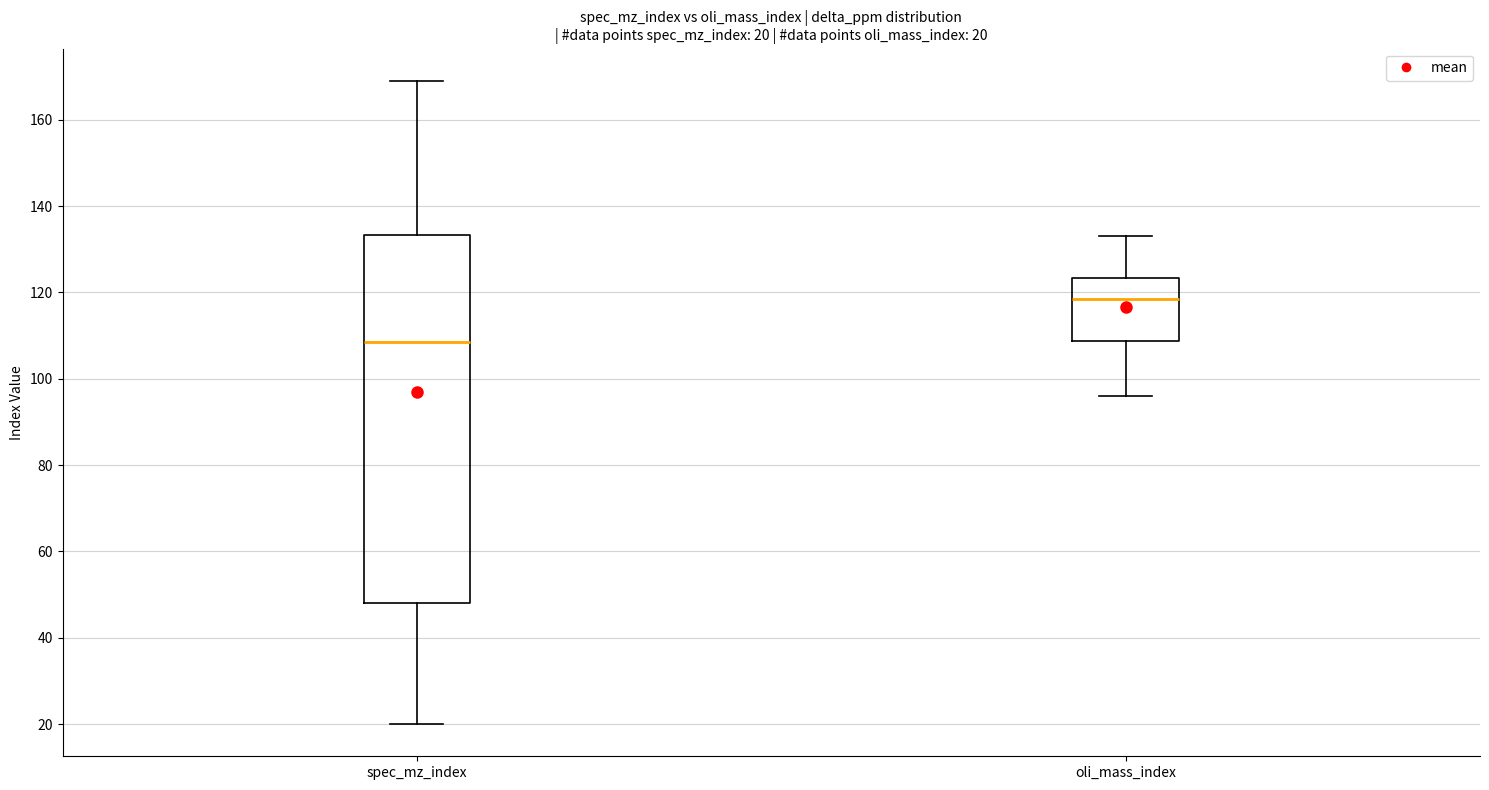

Which box's median line is the lowest?

spec_mz_index